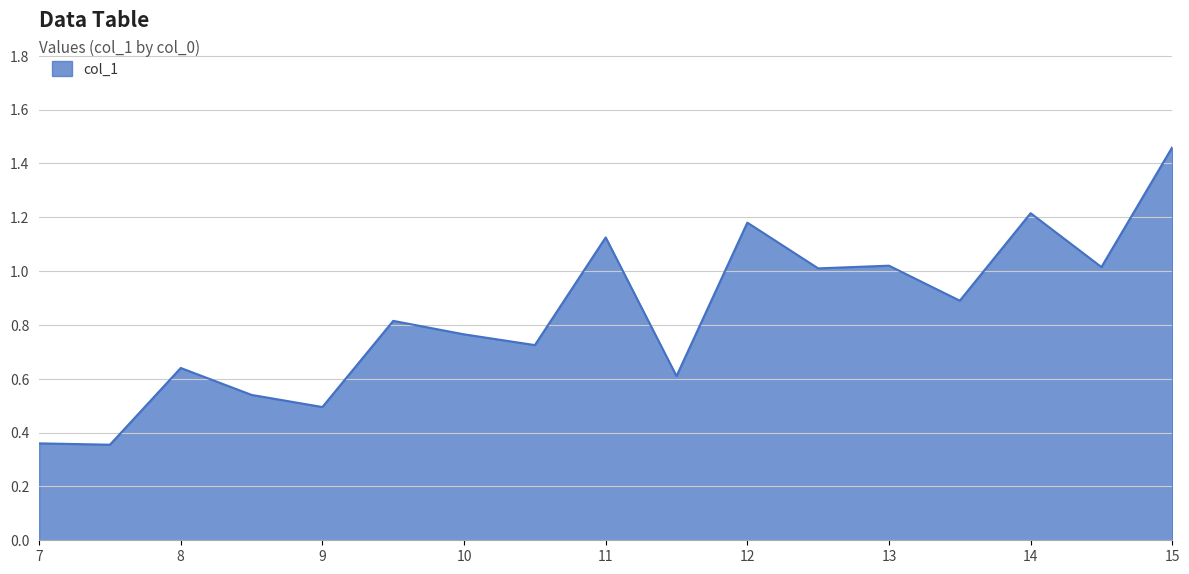

Where is the first local maximum?

8